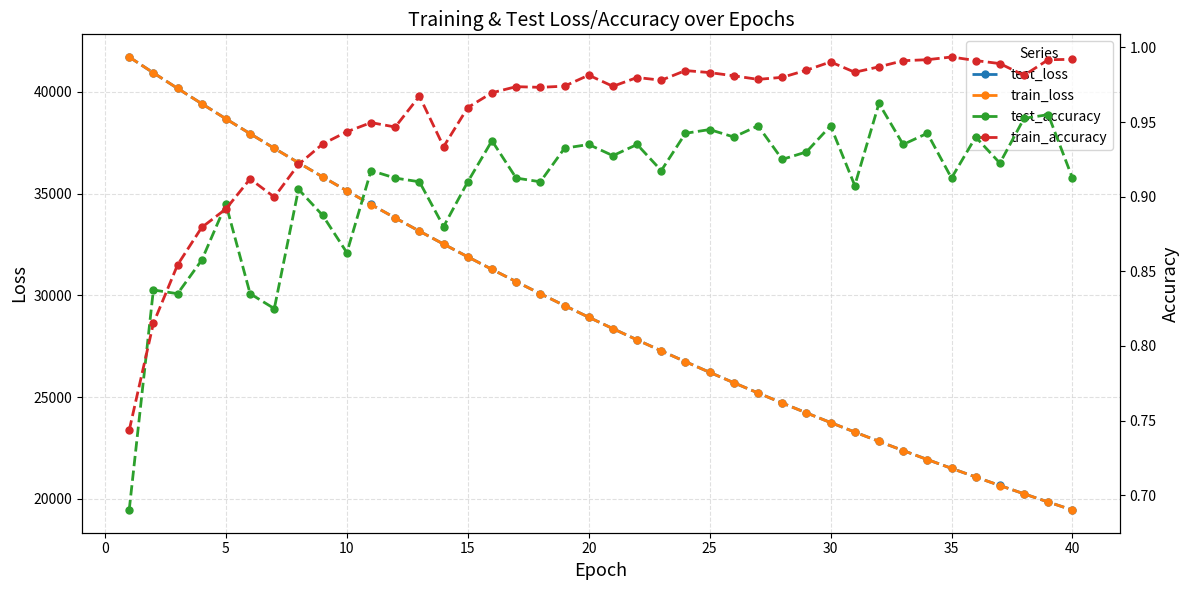

After their last crossing, which series has the higher values: train_loss or test_loss?

test_loss